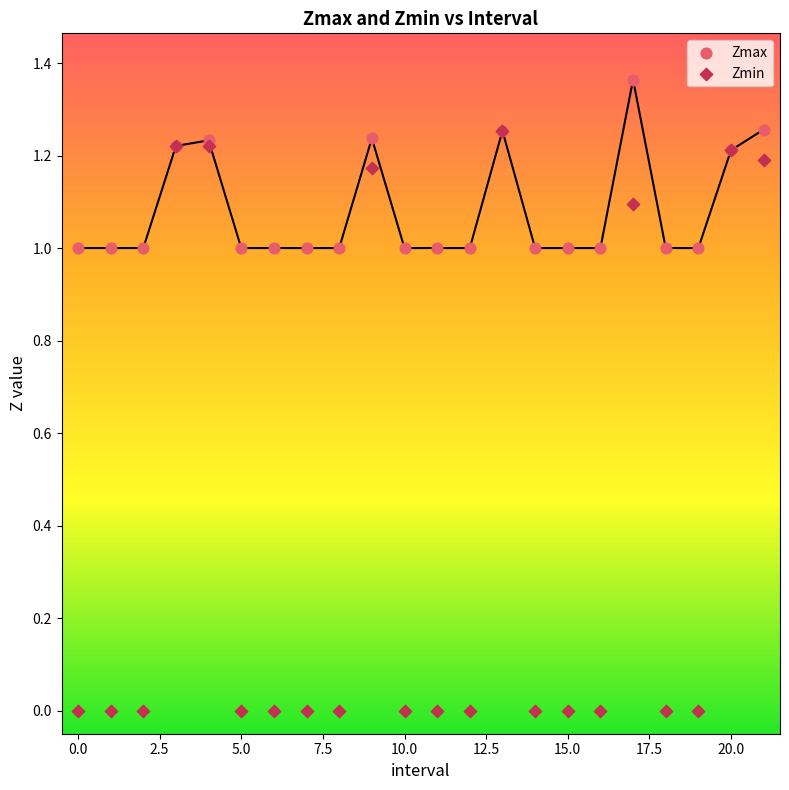

What are all the series names shown in the legend?

Zmax, Zmin